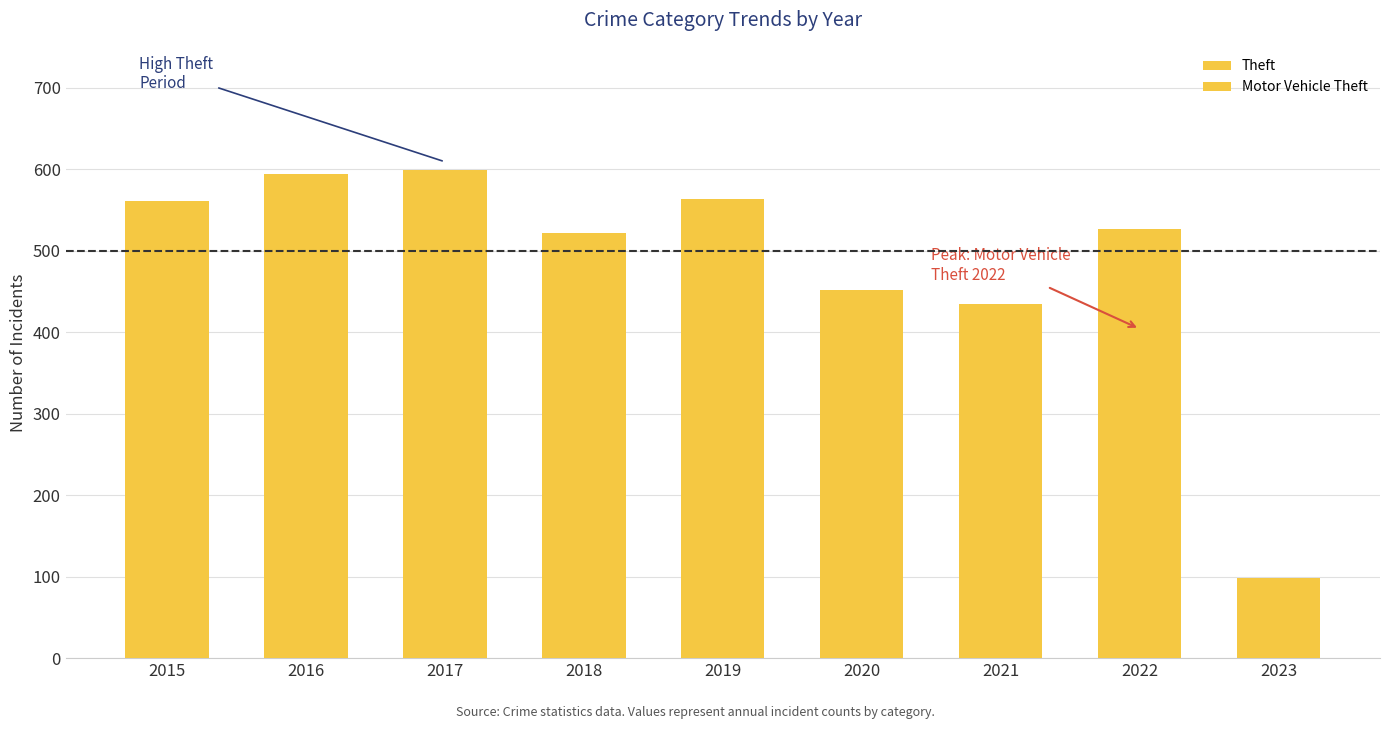

True or false: Motor Vehicle Theft has a value of 141 at 2018.

False